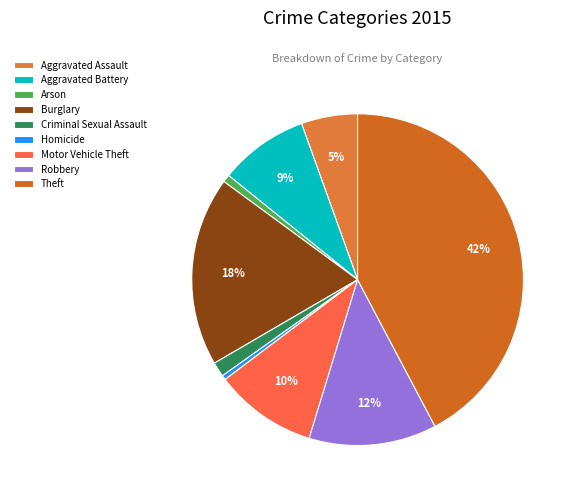

To the nearest percent, what is the combined percentage of Theft and Burglary?

61%